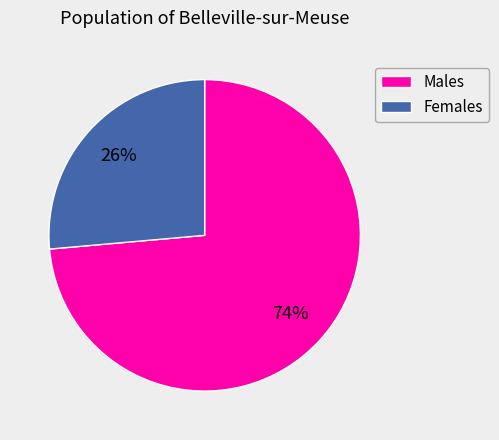

To the nearest percent, what is the average slice percentage?

50%